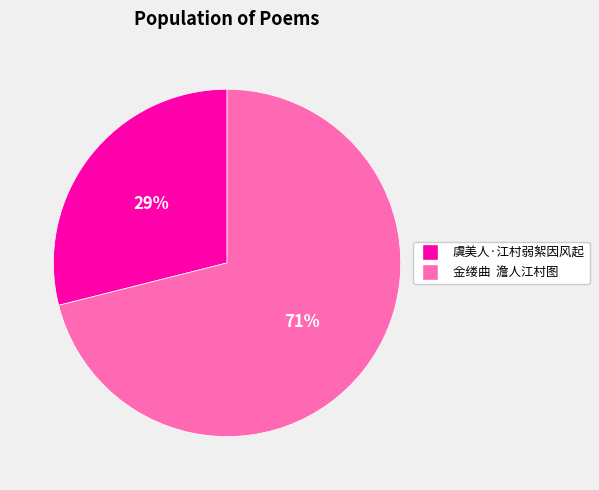

To the nearest percent, what portion does 虞美人·江村弱絮因风起 represent?

29%